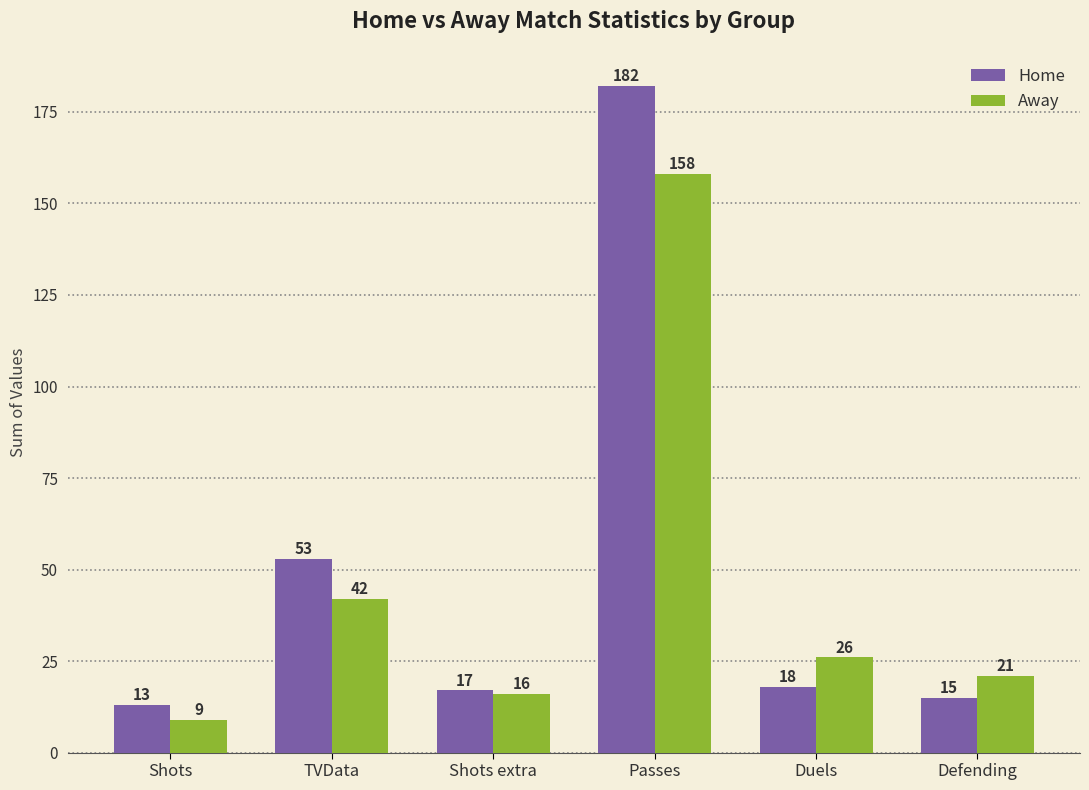

What is the maximum value for Home?

182